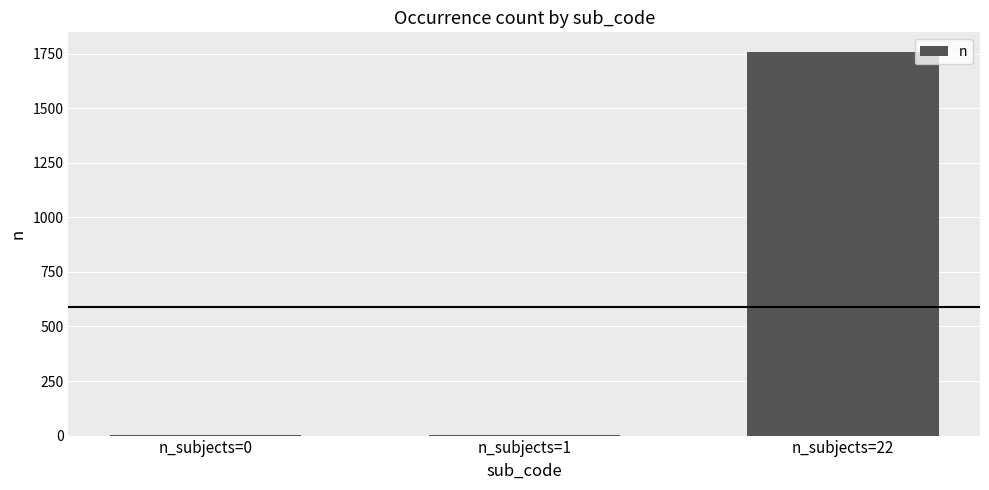

How many categories are shown in the chart?

3